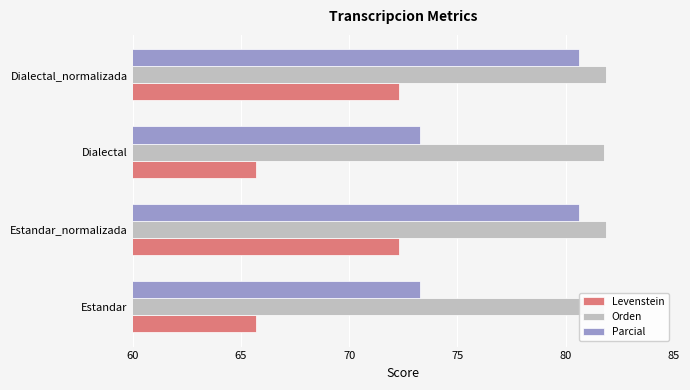

List the series in order of their overall mean, highest first.

Orden, Parcial, Levenstein